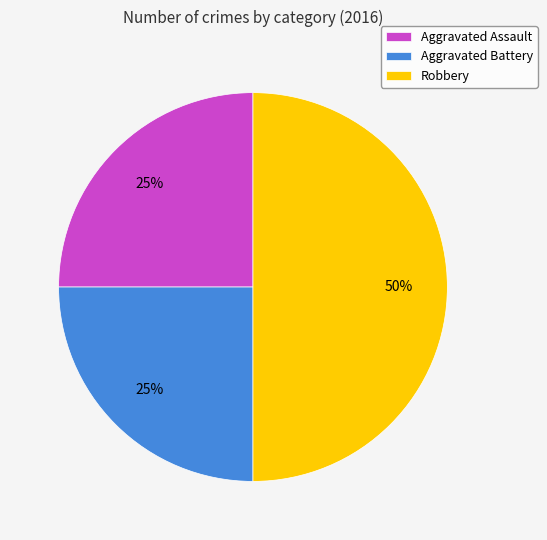

Which has a higher value, Robbery or Aggravated Battery?

Robbery